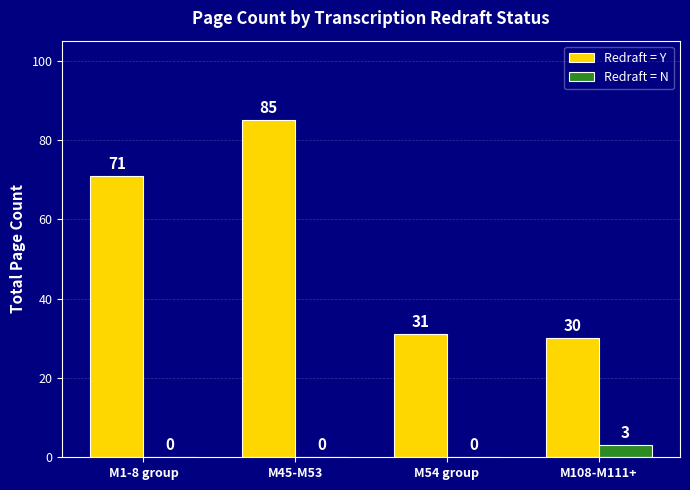

Is the value of Redraft = Y at M45-M53 greater than the value of Redraft = N at M108-M111+?

Yes